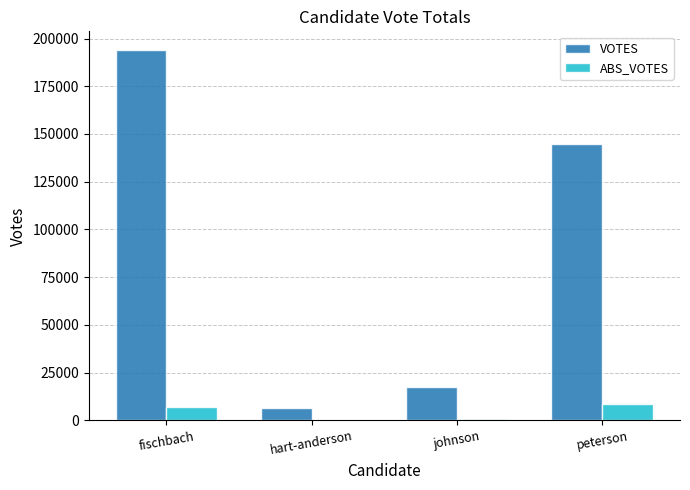

What is the spread (max minus min) of values at fischbach?

186799